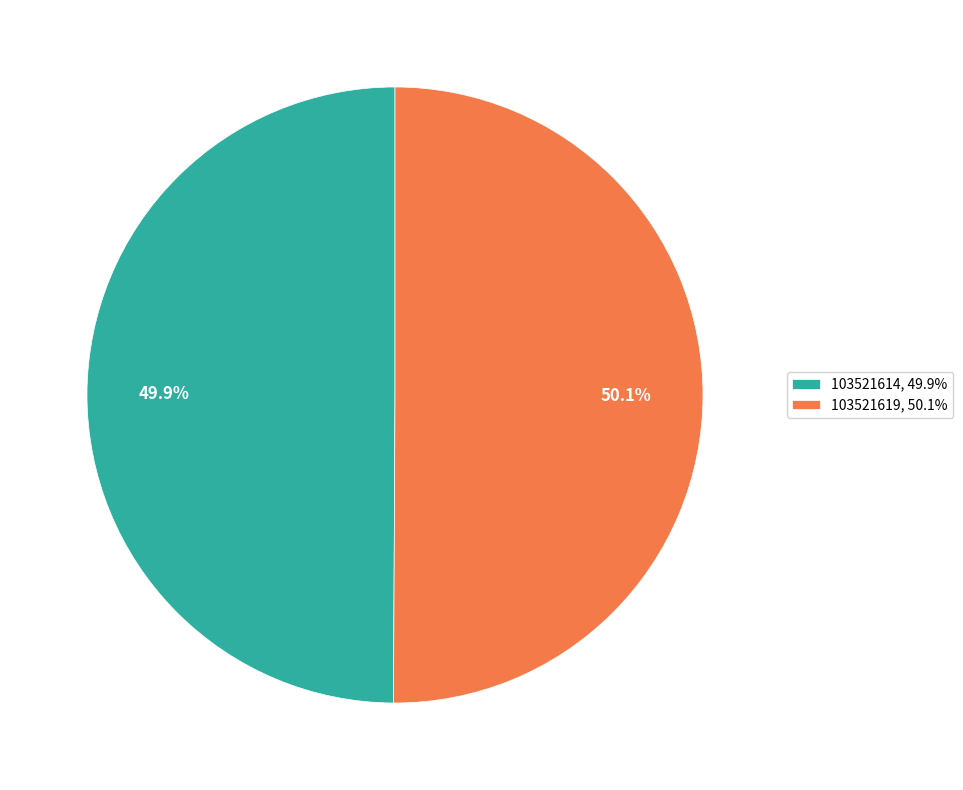

What is the ratio of the value at 103521614 to the value at 103521619?

1.0